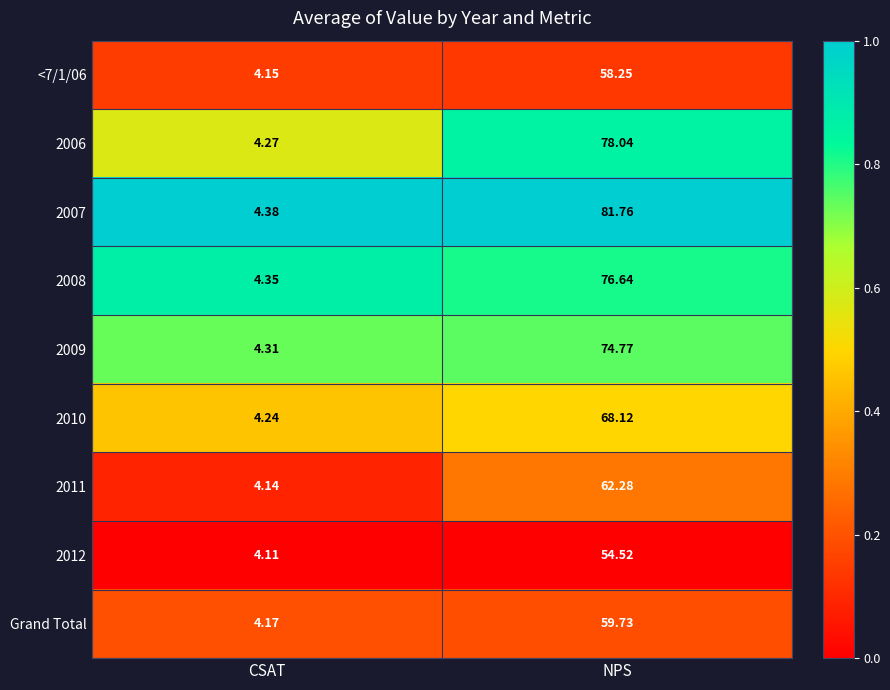

How many series are shown in this chart?

9